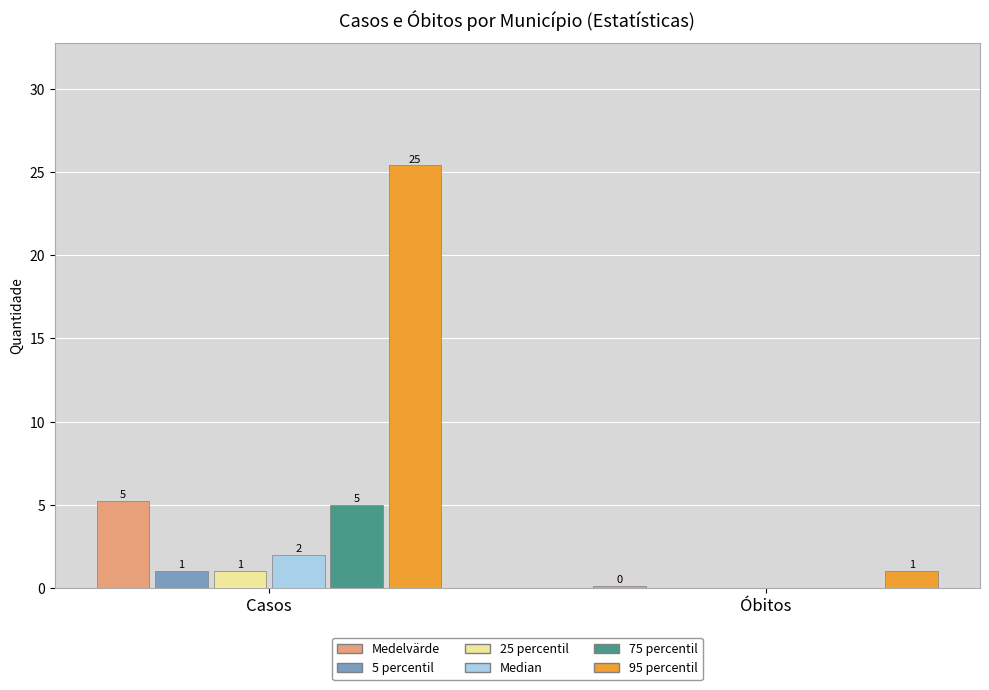

Between Casos and Óbitos, which series saw the biggest shift?

95 percentil